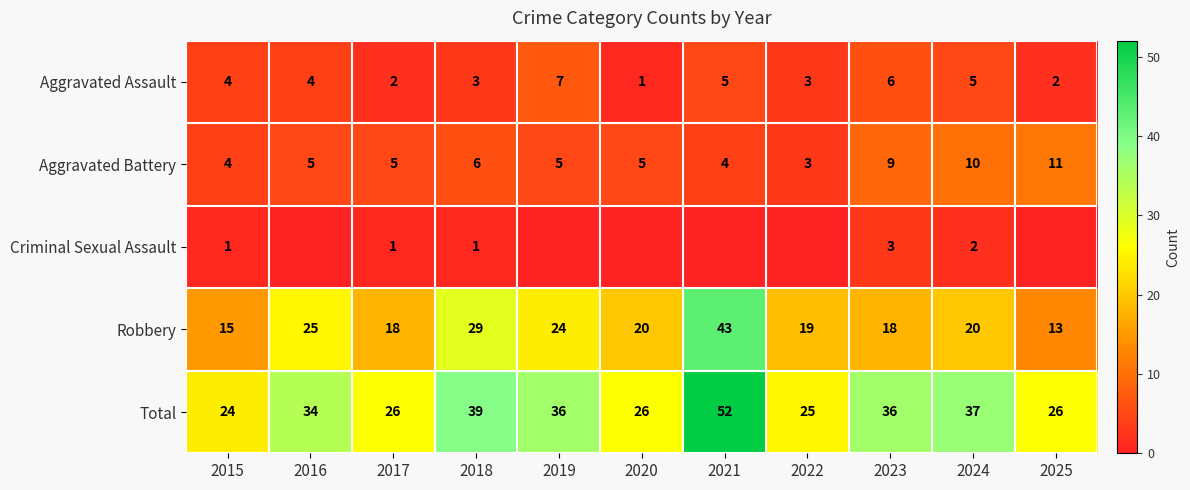

The value of Robbery at 2022 is 31. True or false?

False